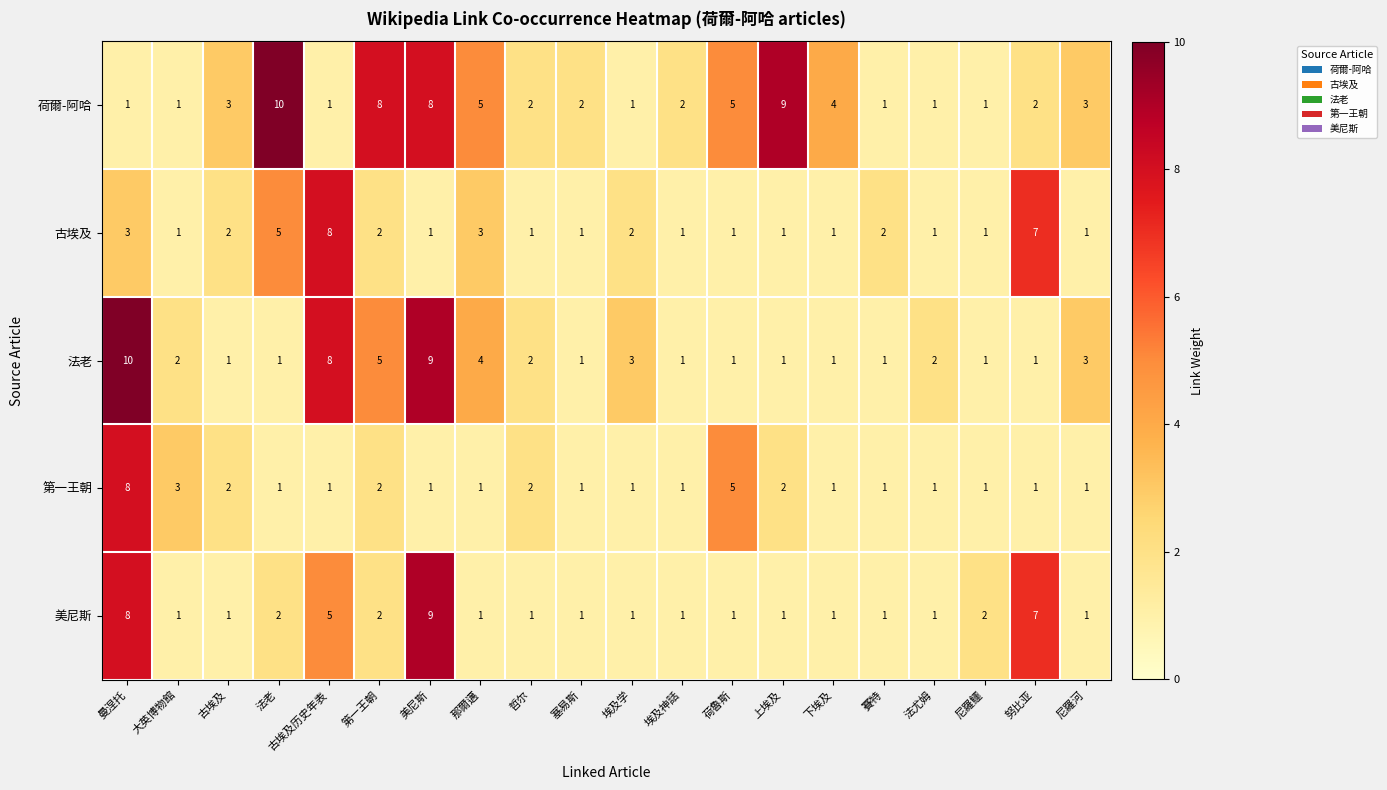

Where is 美尼斯 nearest to the value 5?

古埃及历史年表